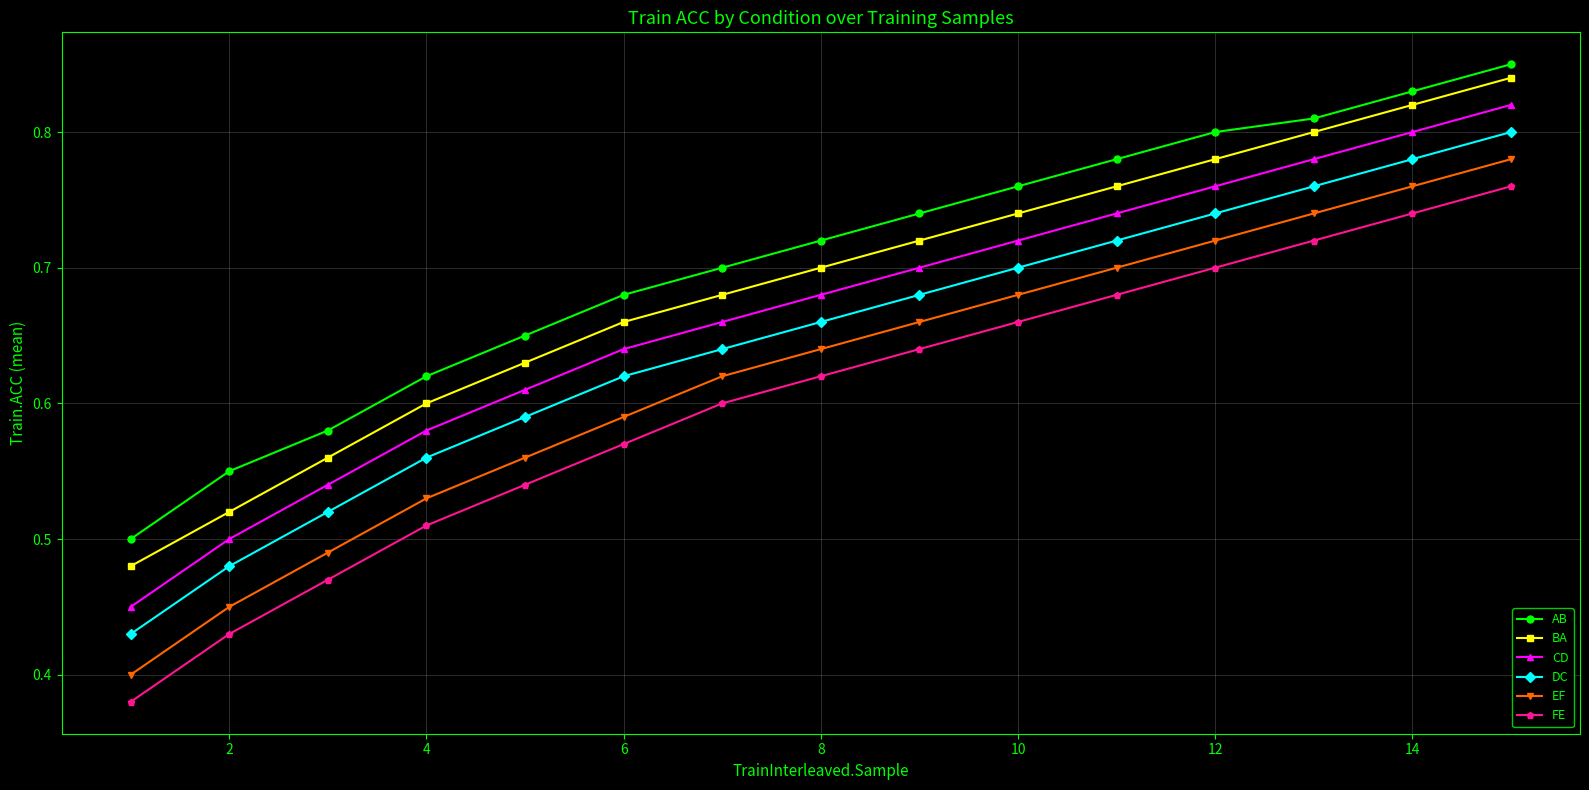

Rank the series by their average value, from highest to lowest.

AB, BA, CD, DC, EF, FE